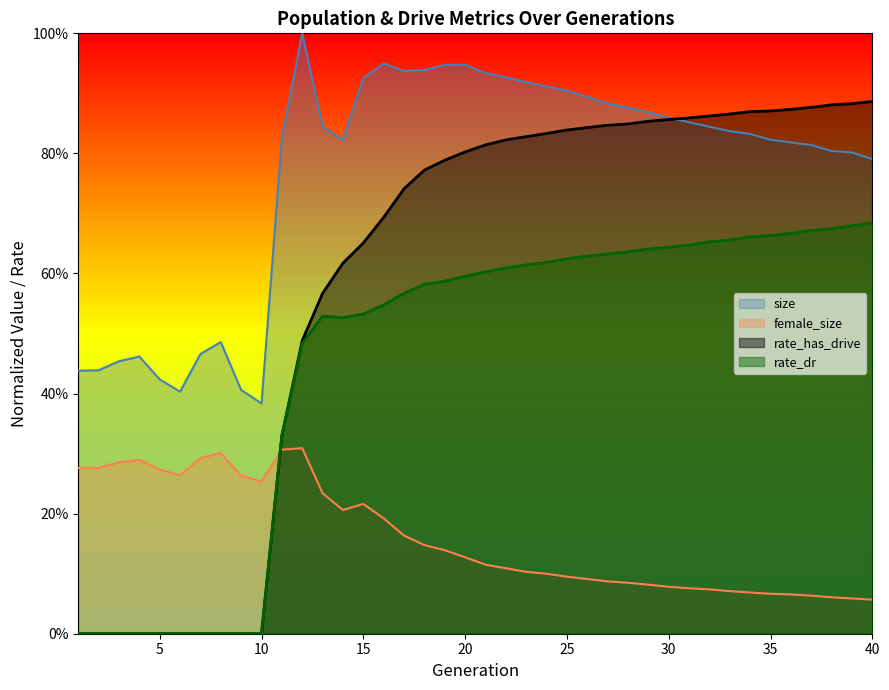

What is the greatest value displayed?

1.0